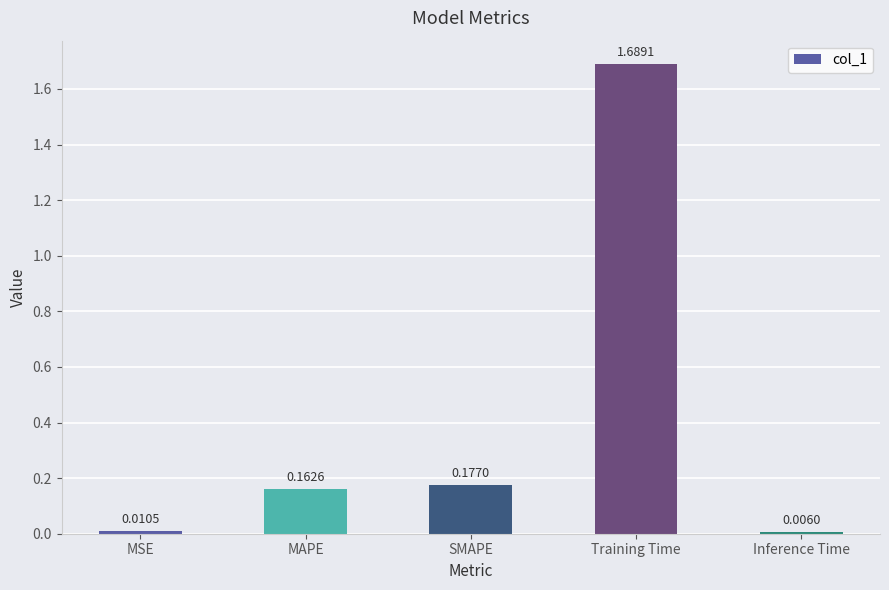

What is the change in value from SMAPE to Inference Time?

-0.2